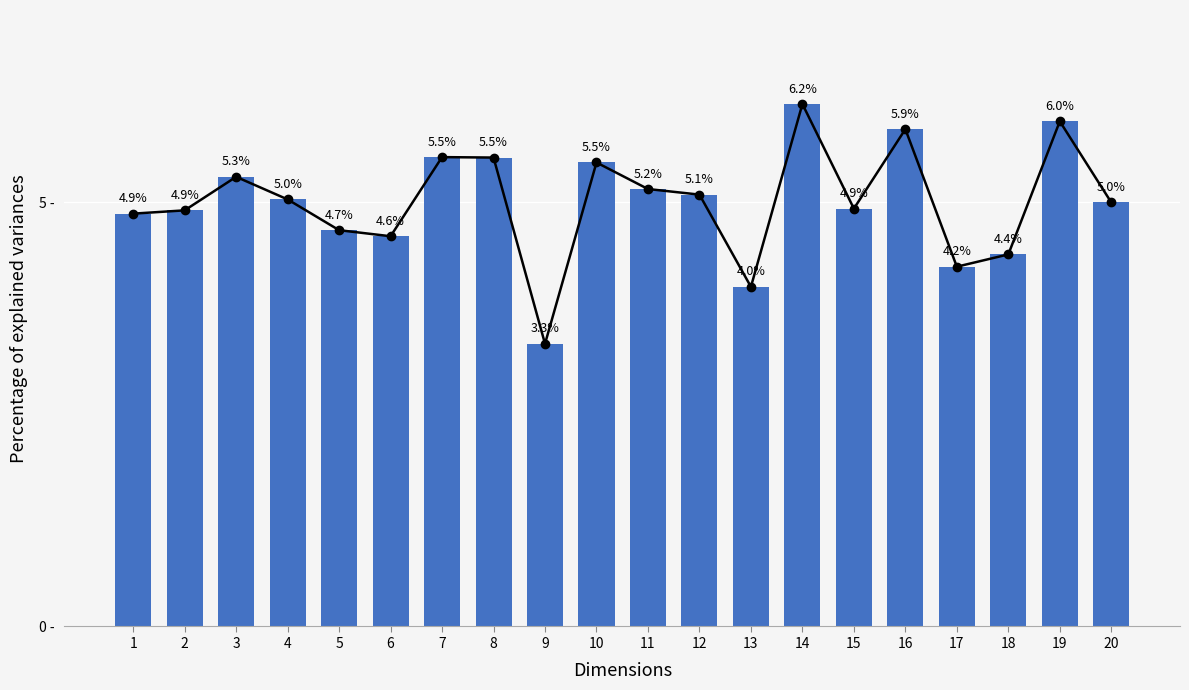

Rank the categories by value from highest to lowest.

14, 19, 16, 7, 8, 10, 3, 11, 12, 4, 20, 15, 2, 1, 5, 6, 18, 17, 13, 9